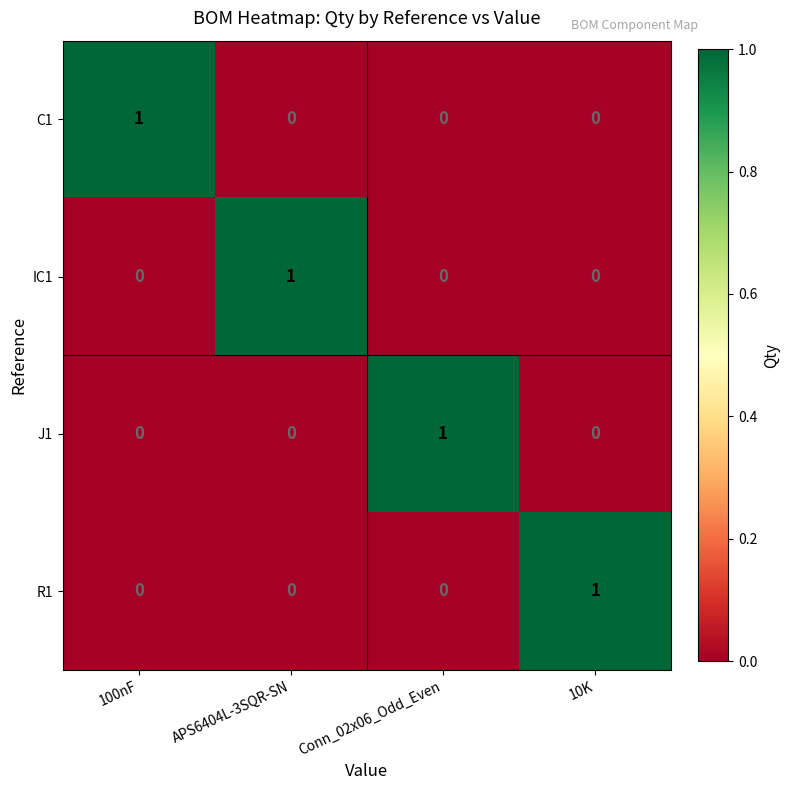

Reading right to left, list all the values displayed in this chart.

C1: 10K=0	Conn_02x06_Odd_Even=0	APS6404L-3SQR-SN=0	100nF=1
IC1: 10K=0	Conn_02x06_Odd_Even=0	APS6404L-3SQR-SN=1	100nF=0
J1: 10K=0	Conn_02x06_Odd_Even=1	APS6404L-3SQR-SN=0	100nF=0
R1: 10K=1	Conn_02x06_Odd_Even=0	APS6404L-3SQR-SN=0	100nF=0